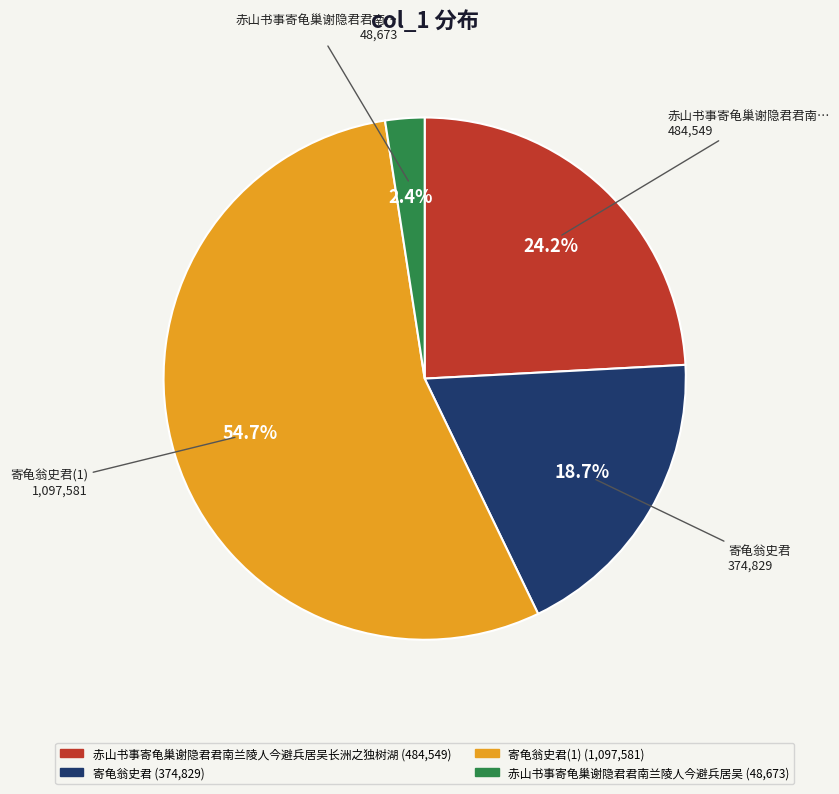

Is there a majority slice in this chart?

Yes